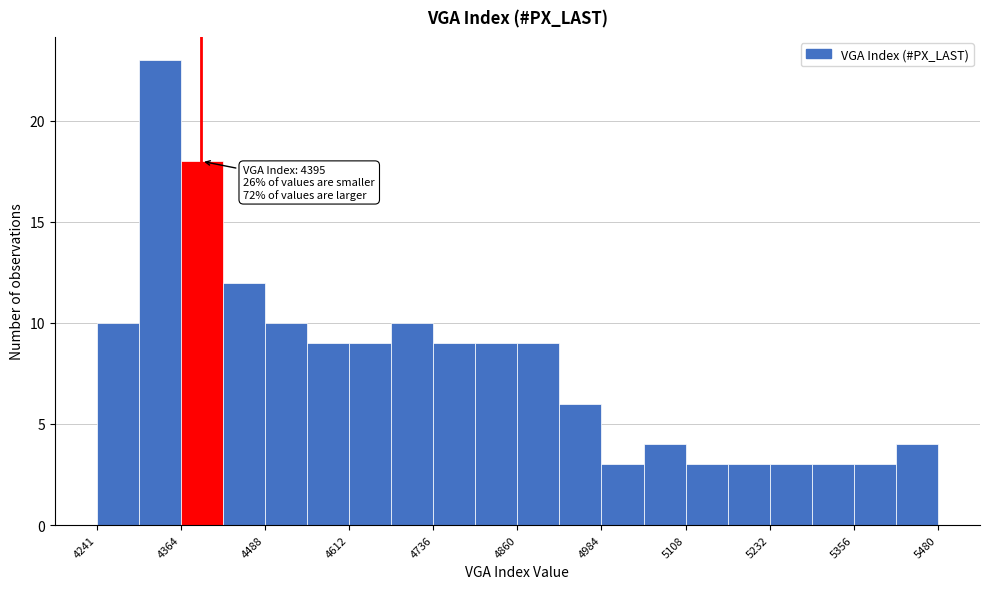

Around what value on the x-axis is the tallest bar? Give the approximate position of its centre, as read against the axis.

4340